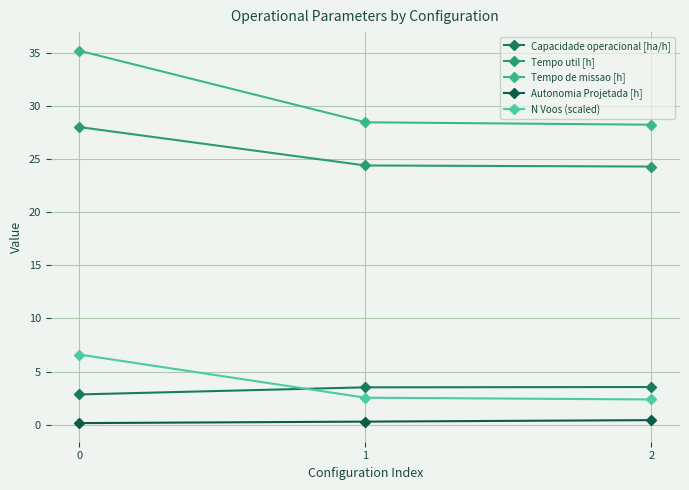

What is the difference between the maximum and minimum values in the Autonomia Projetada [h] series?

0.3